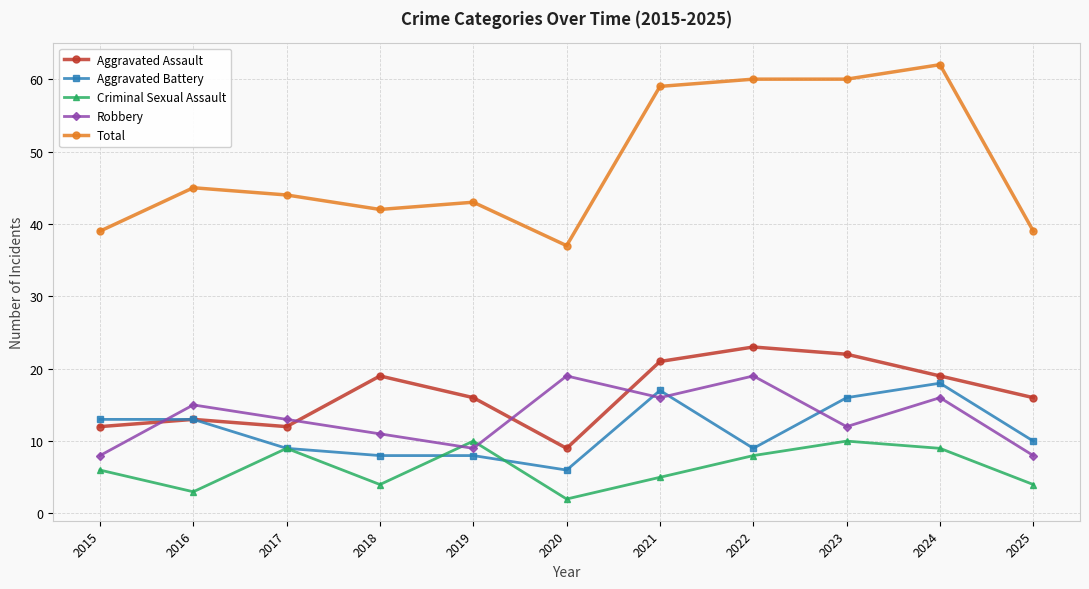

Reading left to right, what are all the values shown in this chart?

Aggravated Assault: 12	13	12	19	16	9	21	23	22	19	16
Aggravated Battery: 13	13	9	8	8	6	17	9	16	18	10
Criminal Sexual Assault: 6	3	9	4	10	2	5	8	10	9	4
Robbery: 8	15	13	11	9	19	16	19	12	16	8
Total: 39	45	44	42	43	37	59	60	60	62	39